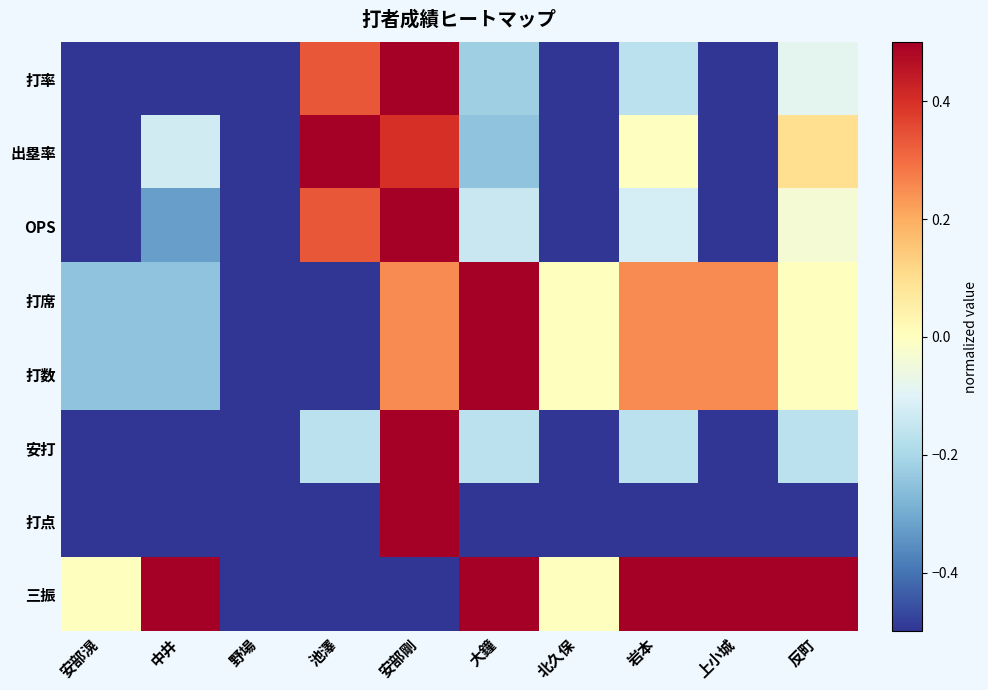

Reading left to right, list all the values displayed in this chart.

打率: 安部滉=-0.5	中井=-0.5	野場=-0.5	池澤=0.3	安部剛=0.5	大鐘=-0.2	北久保=-0.5	岩本=-0.2	上小城=-0.5	反町=-0.1
出塁率: 安部滉=-0.5	中井=-0.1	野場=-0.5	池澤=0.5	安部剛=0.4	大鐘=-0.2	北久保=-0.5	岩本=-0.0	上小城=-0.5	反町=0.1
OPS: 安部滉=-0.5	中井=-0.3	野場=-0.5	池澤=0.3	安部剛=0.5	大鐘=-0.1	北久保=-0.5	岩本=-0.1	上小城=-0.5	反町=-0.0
打席: 安部滉=-0.2	中井=-0.2	野場=-0.5	池澤=-0.5	安部剛=0.2	大鐘=0.5	北久保=0.0	岩本=0.2	上小城=0.2	反町=0.0
打数: 安部滉=-0.2	中井=-0.2	野場=-0.5	池澤=-0.5	安部剛=0.2	大鐘=0.5	北久保=0.0	岩本=0.2	上小城=0.2	反町=0.0
安打: 安部滉=-0.5	中井=-0.5	野場=-0.5	池澤=-0.2	安部剛=0.5	大鐘=-0.2	北久保=-0.5	岩本=-0.2	上小城=-0.5	反町=-0.2
打点: 安部滉=-0.5	中井=-0.5	野場=-0.5	池澤=-0.5	安部剛=0.5	大鐘=-0.5	北久保=-0.5	岩本=-0.5	上小城=-0.5	反町=-0.5
三振: 安部滉=0.0	中井=0.5	野場=-0.5	池澤=-0.5	安部剛=-0.5	大鐘=0.5	北久保=0.0	岩本=0.5	上小城=0.5	反町=0.5